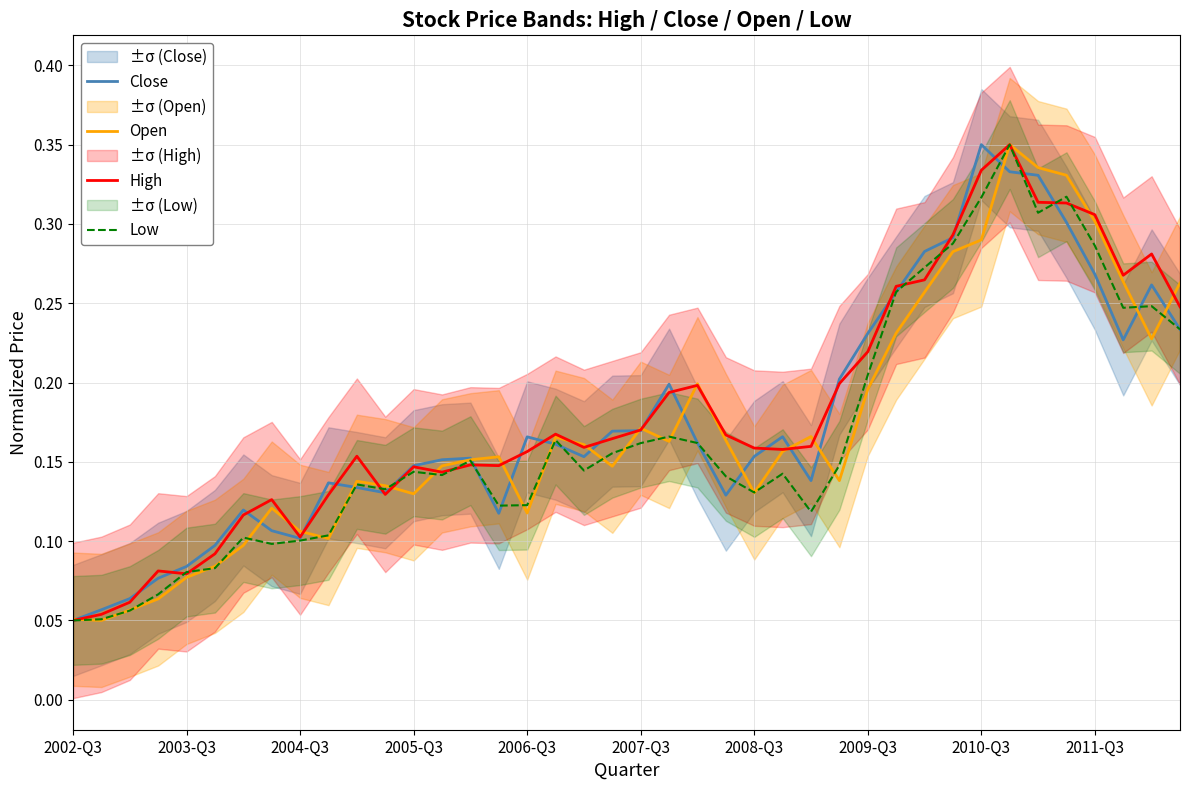

At which label does Low reach its minimum?

2002-Q3